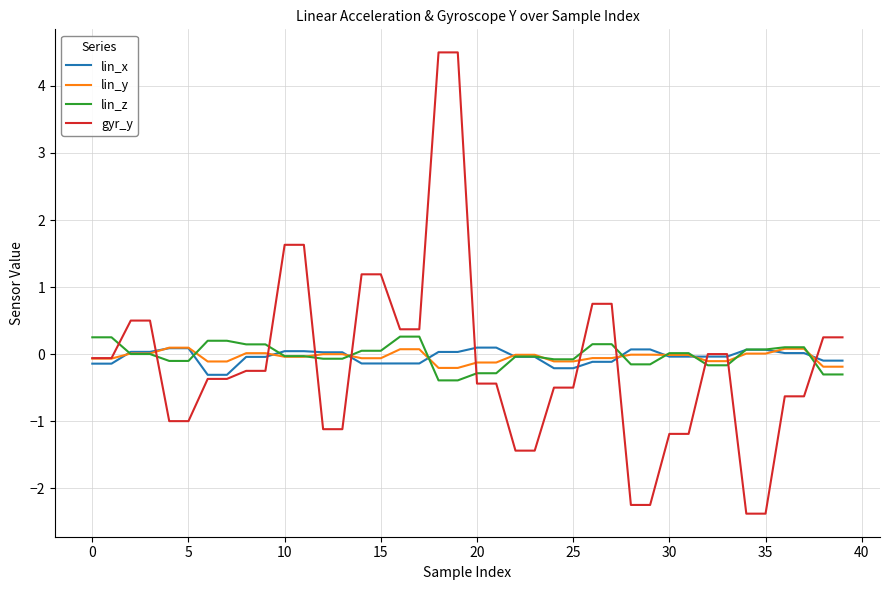

Which series has the largest range (max minus min)?

gyr_y